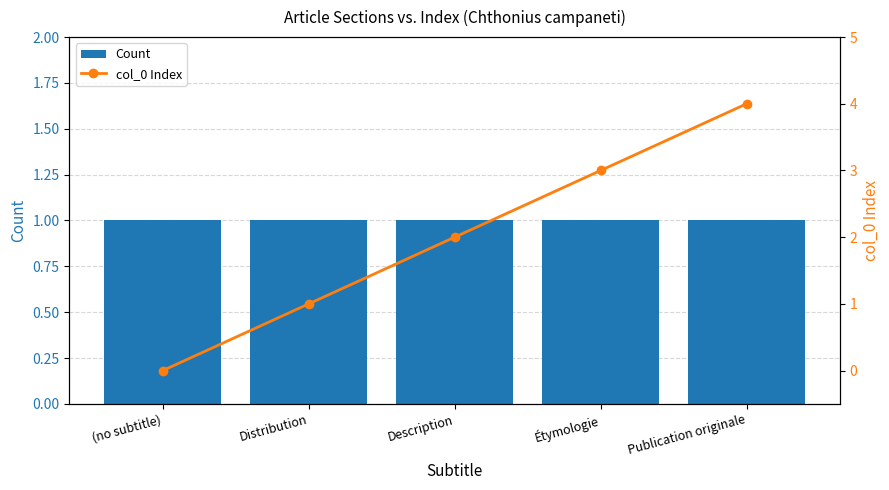

Rank the series by their average value, from lowest to highest.

Count, col_0 Index